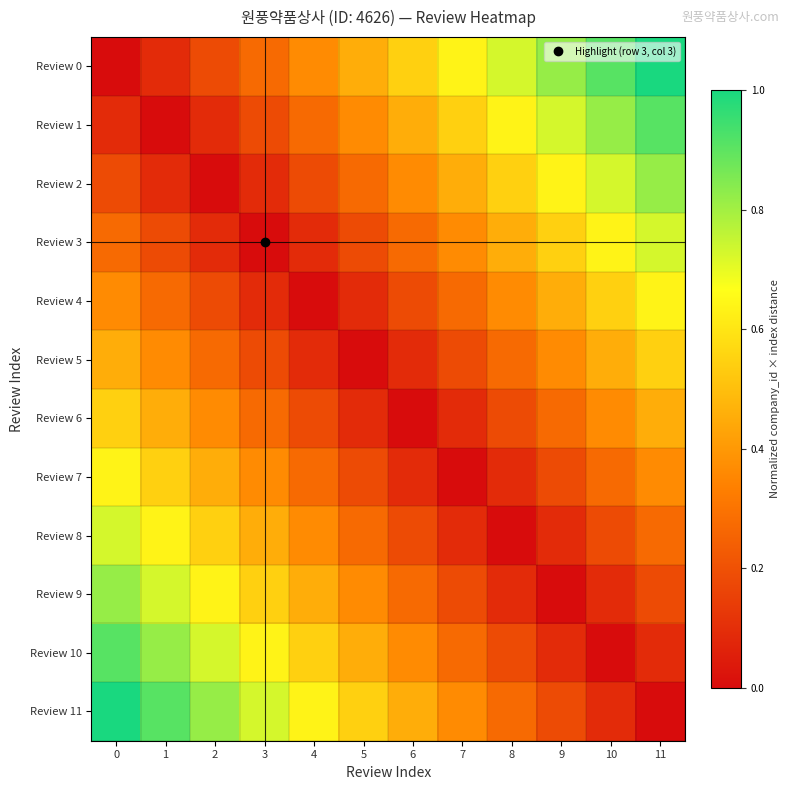

How many categories are shown in the chart?

12